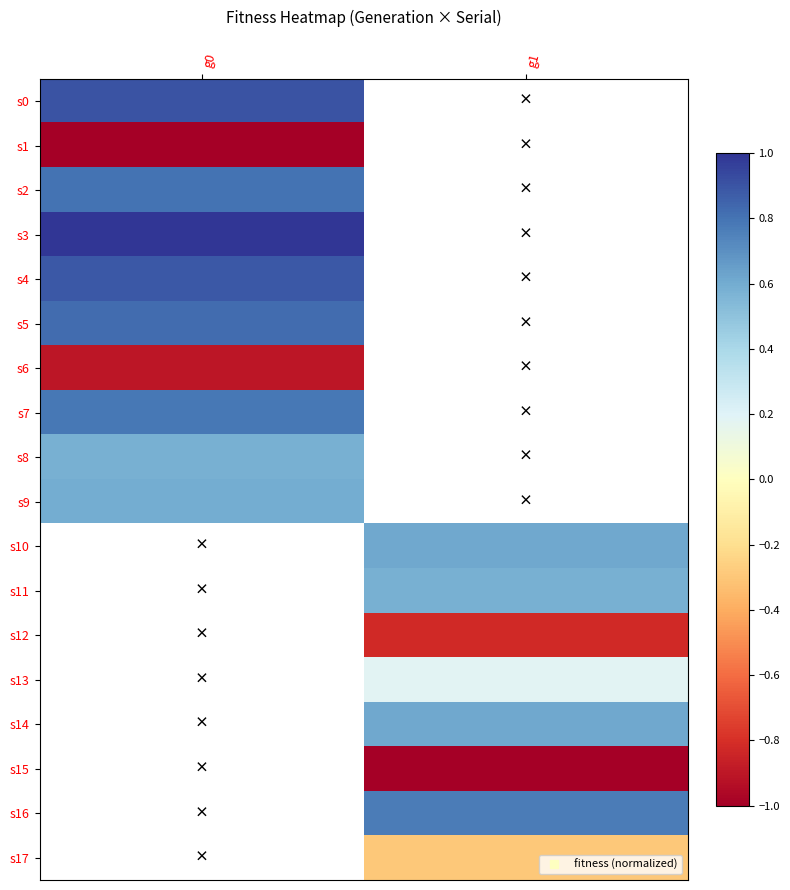

Which series has the widest spread of values?

s0